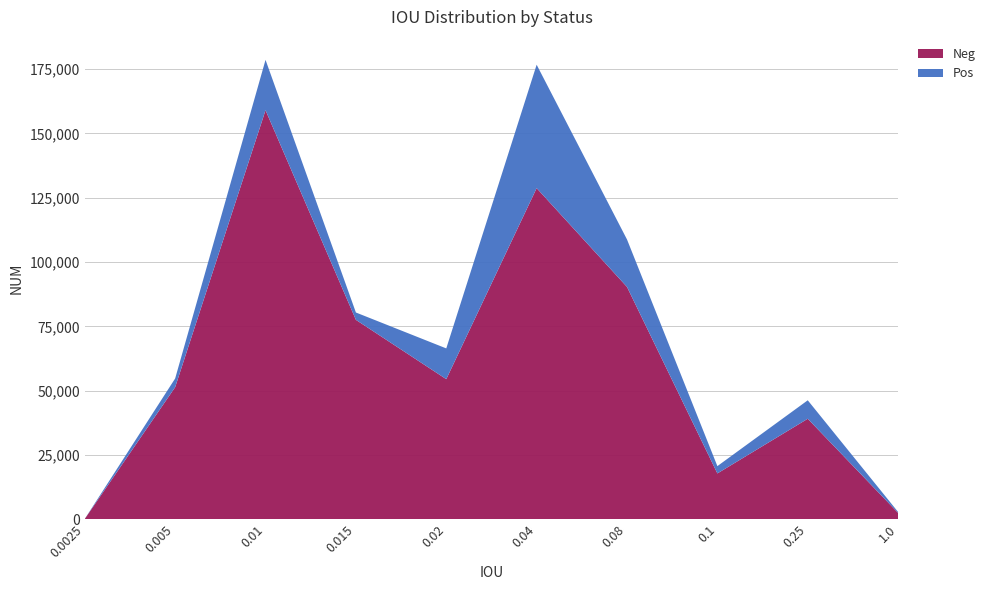

Reading left to right, transcribe all the data shown in this chart.

Neg: 0.0025=156	0.005=51344	0.01=159002	0.015=77512	0.02=54460	0.04=128709	0.08=90309	0.1=17814	0.25=39066	1.0=2459
Pos: 0.0025=0	0.005=3386	0.01=19571	0.015=2858	0.02=11951	0.04=47974	0.08=18438	0.1=2840	0.25=7177	1.0=360